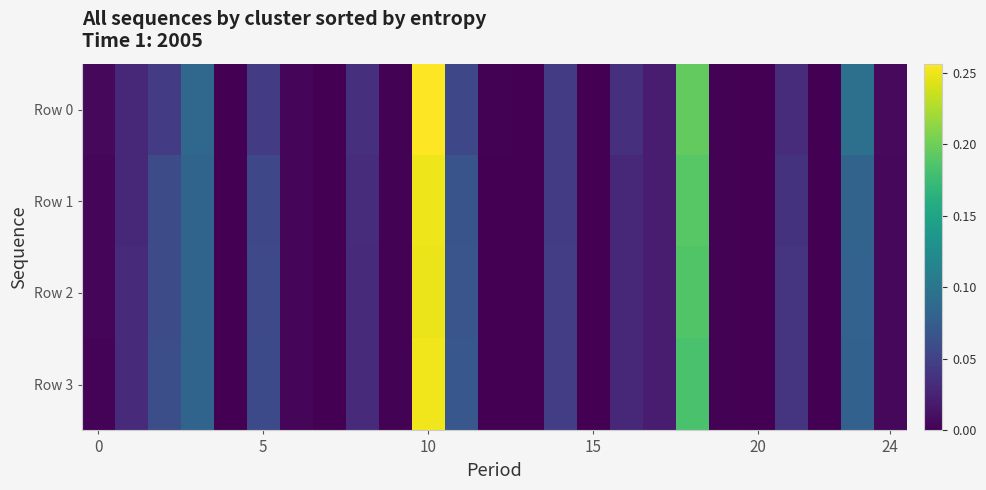

At which category is the sum across all series the highest?

10